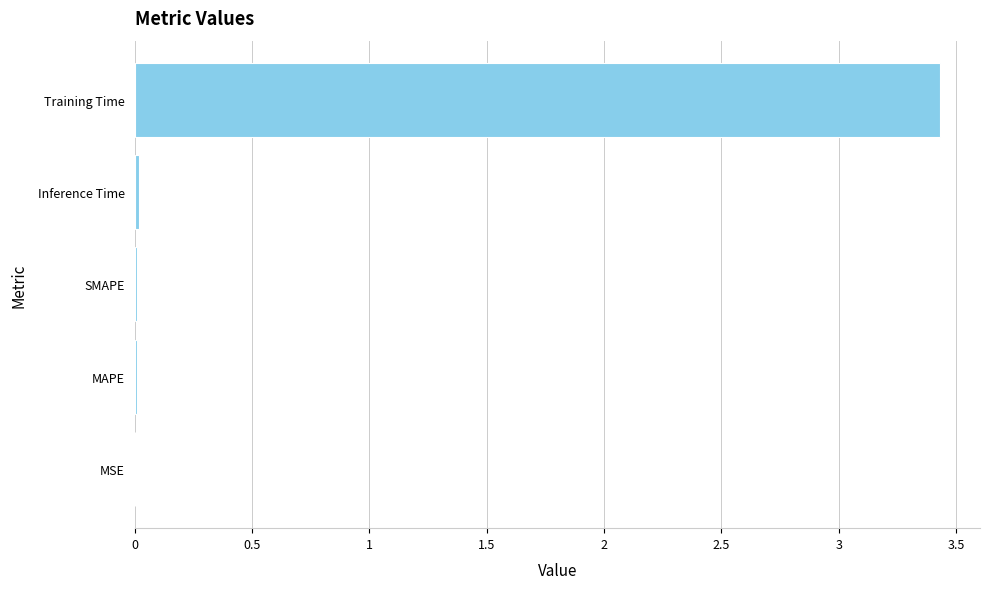

The value at Training Time is 3.4. True or false?

True